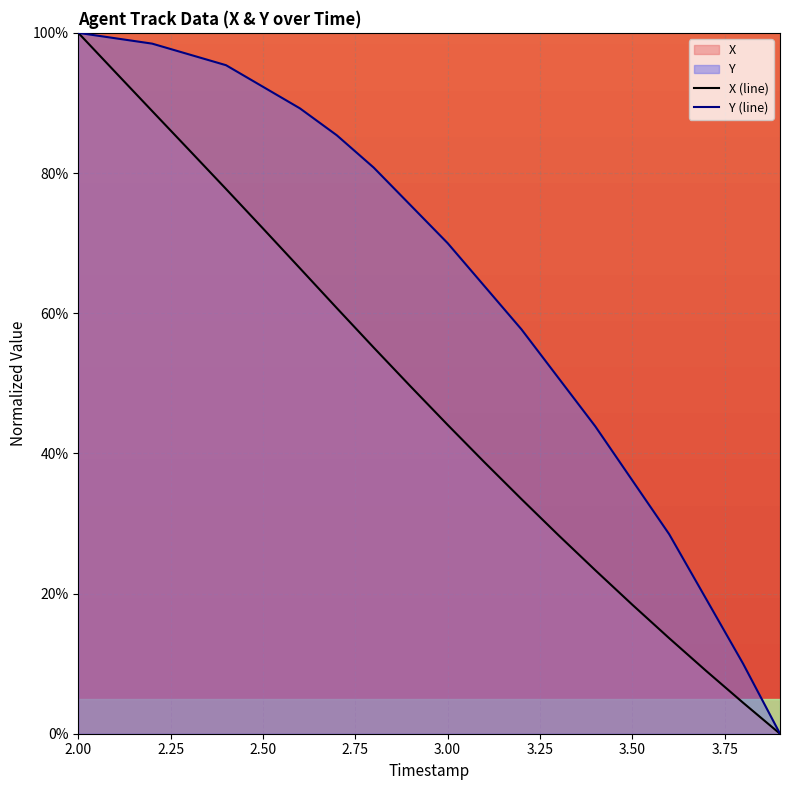

List the series in order of their overall mean, highest first.

Y (line), X (line)